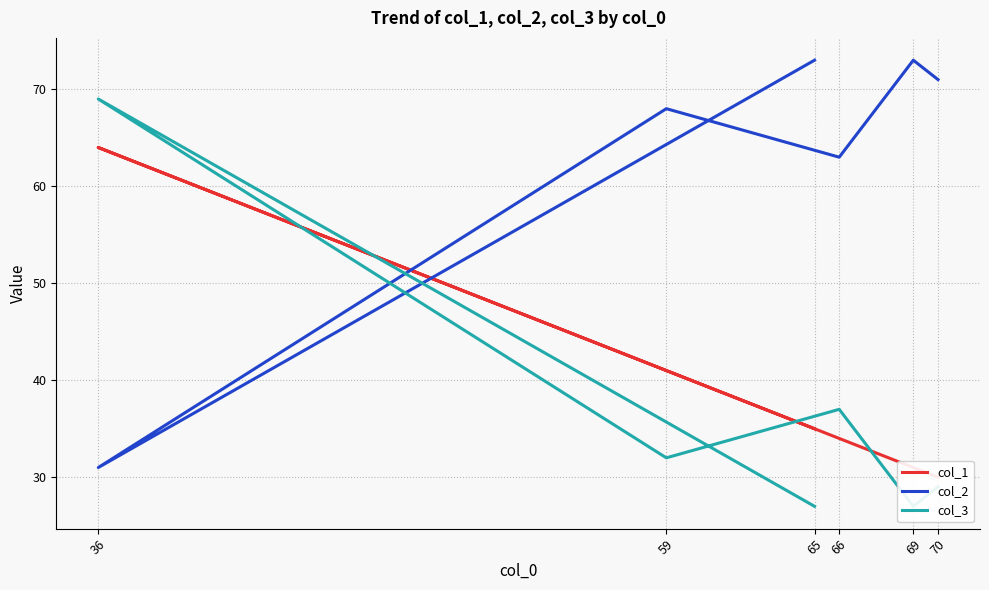

What position from the left is 69?

5